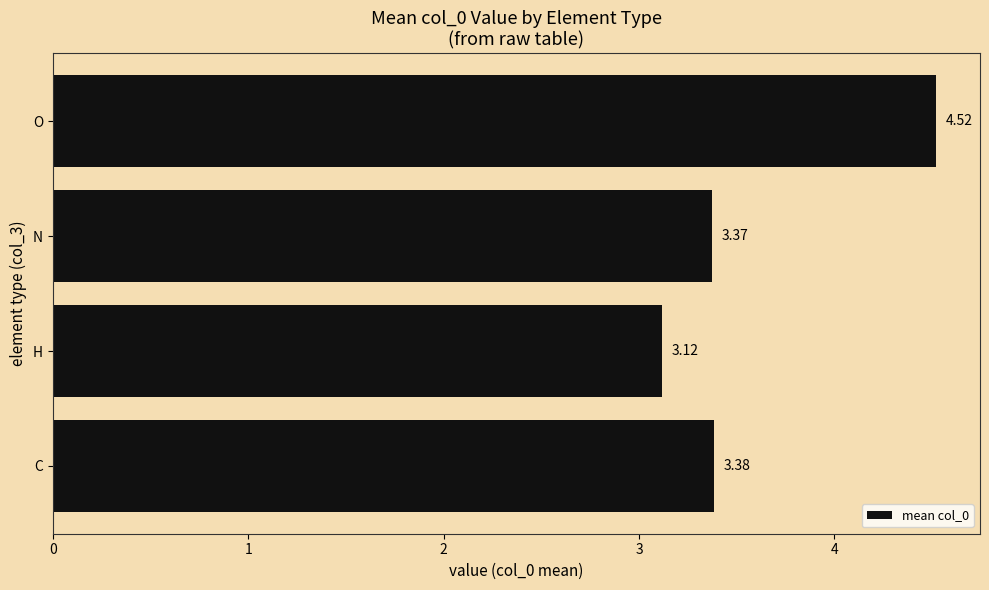

What is the difference between the maximum and second lowest values?

1.1